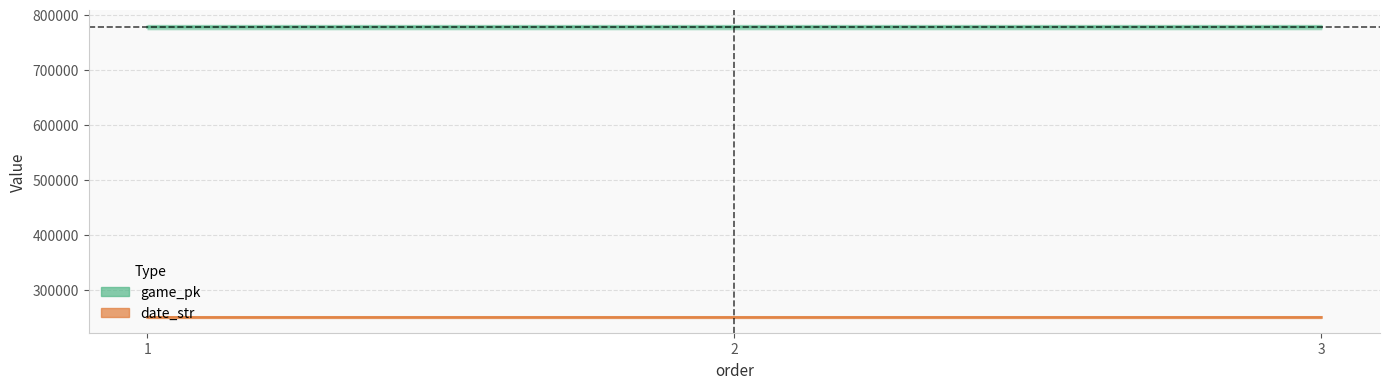

How many data points in game_pk are above 777461?

1